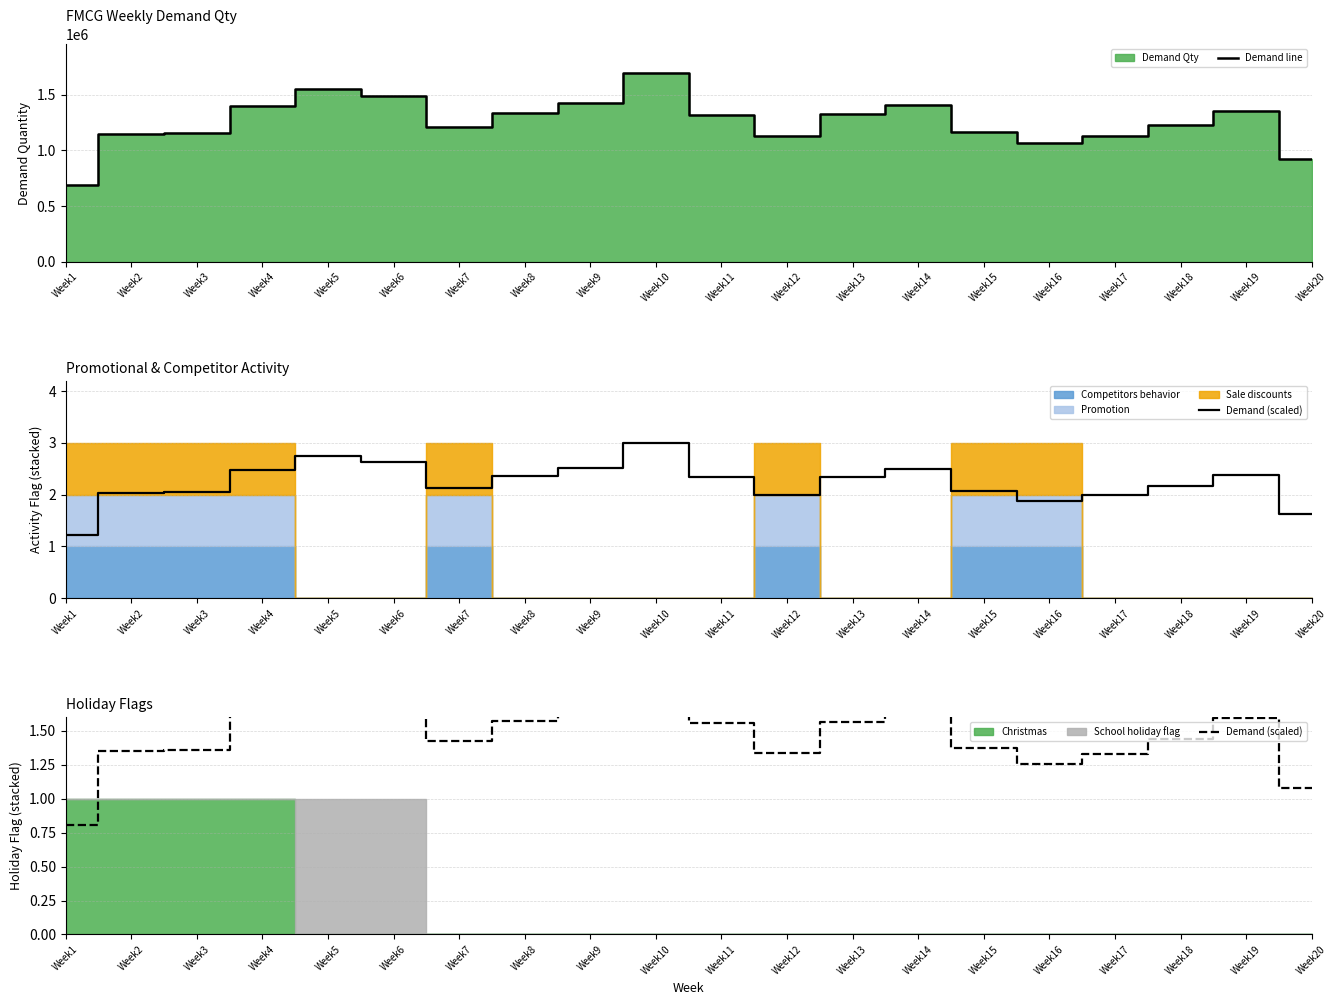

At which label is Demand (scaled) closest to 1?

Week20